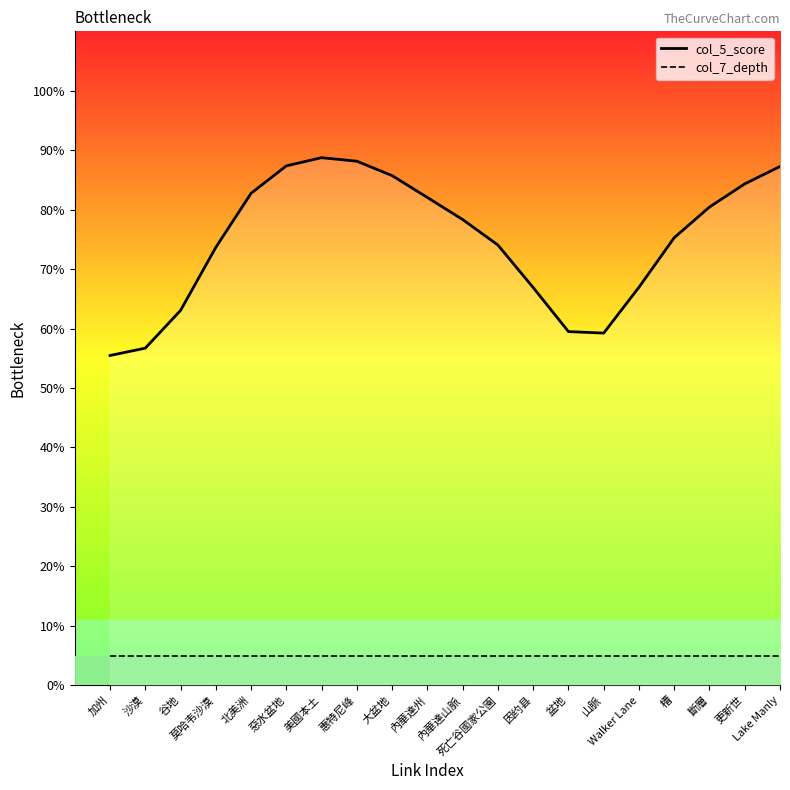

What is the difference between the maximum and minimum values in the col_5_score series?

33.3